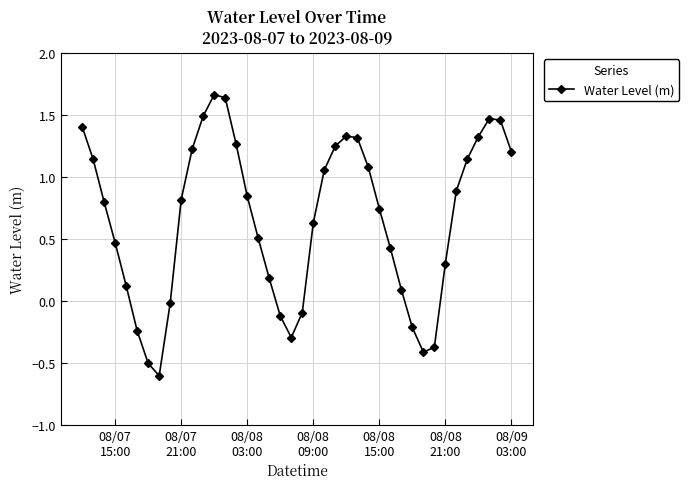

True or false: there are more than 0 points higher than both neighbors.

True